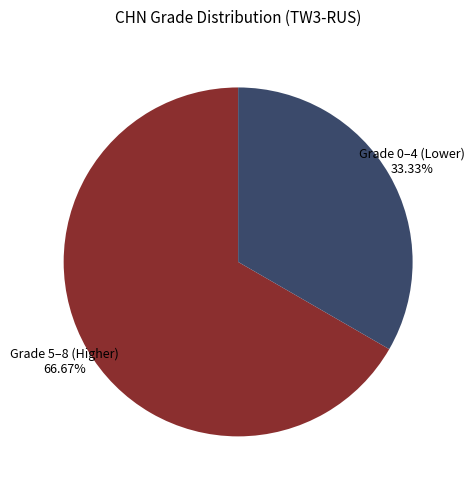

What is the majority slice?

Grade 5–8 (Higher)